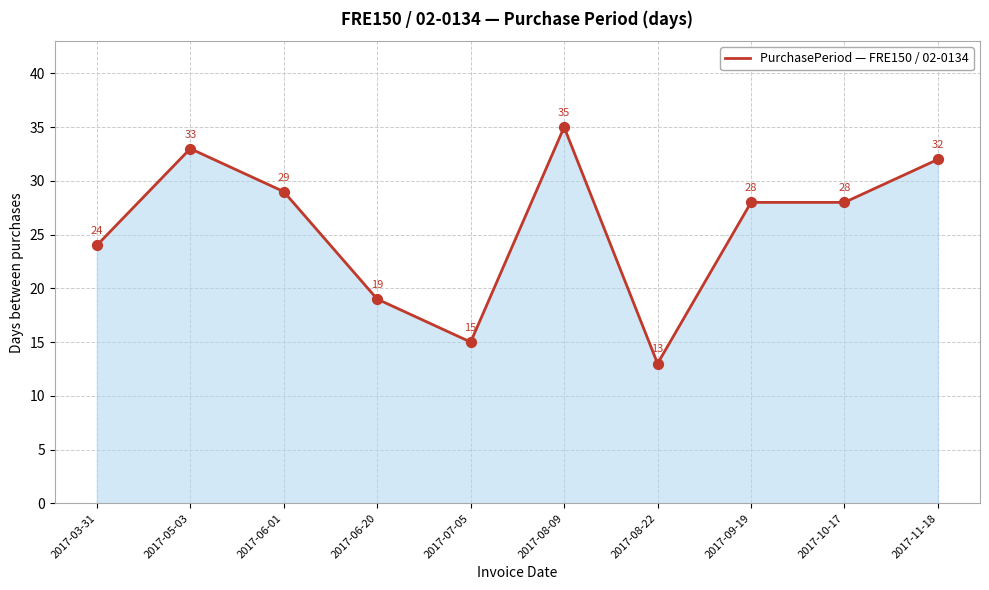

Which has a higher value, 2017-03-31 or 2017-08-22?

2017-03-31